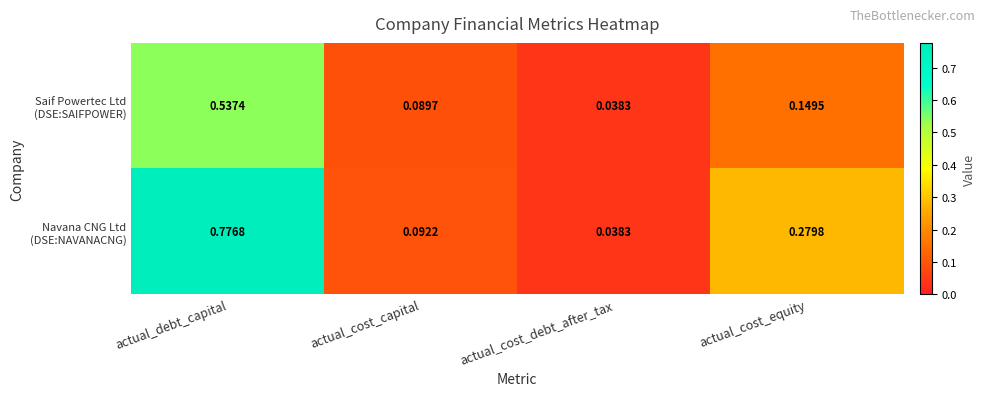

At which category is the sum across all series the highest?

actual_debt_capital